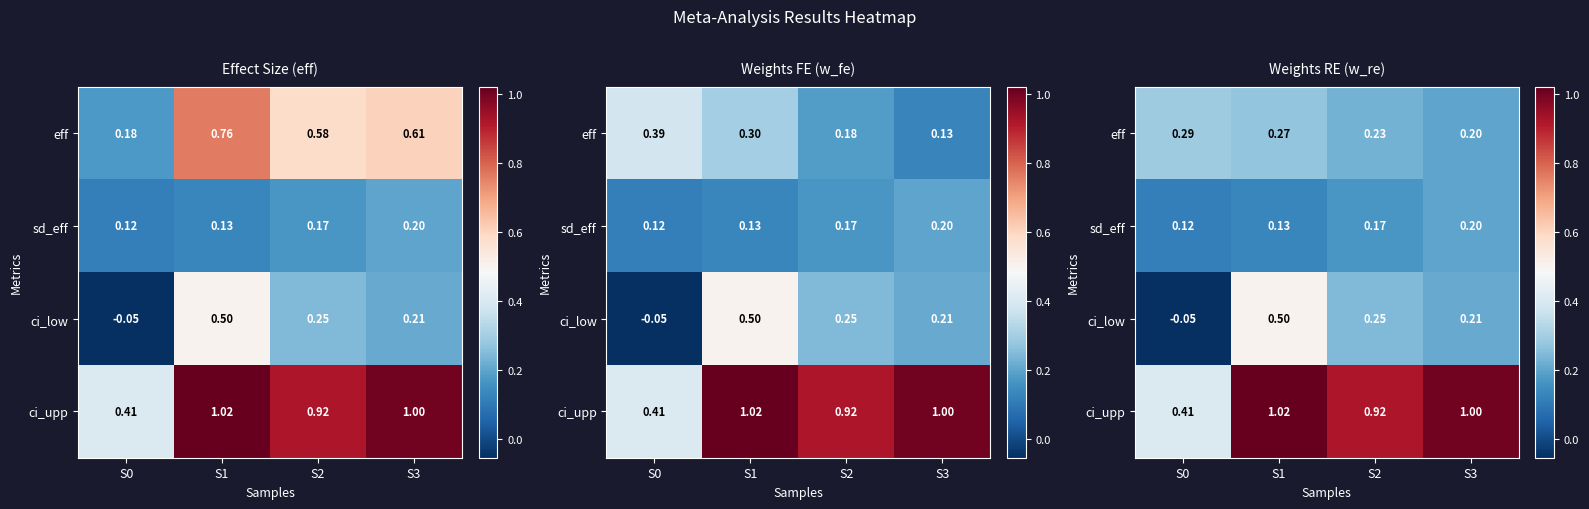

What value does the ci_low series have at S3?

0.2